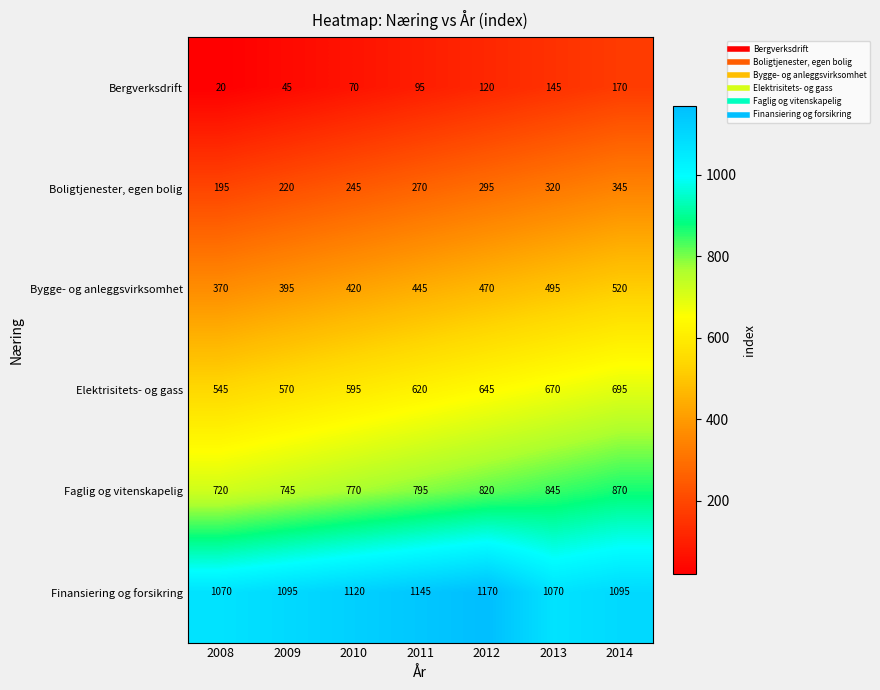

The Finansiering og forsikring series shows 1812 at 2011. True or false?

False